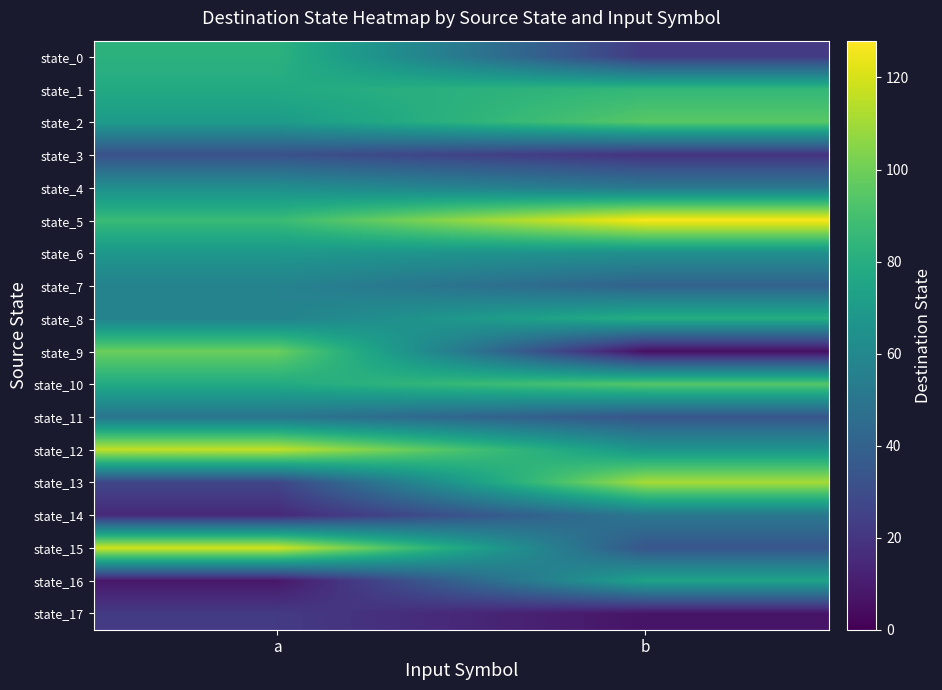

Reading left to right, extract all data points from this chart.

state_0: a=82	b=22
state_1: a=78	b=85
state_2: a=70	b=95
state_3: a=32	b=19
state_4: a=63	b=51
state_5: a=87	b=127
state_6: a=68	b=64
state_7: a=57	b=40
state_8: a=57	b=80
state_9: a=99	b=5
state_10: a=78	b=94
state_11: a=50	b=34
state_12: a=116	b=67
state_13: a=27	b=111
state_14: a=15	b=51
state_15: a=119	b=34
state_16: a=8	b=74
state_17: a=22	b=7